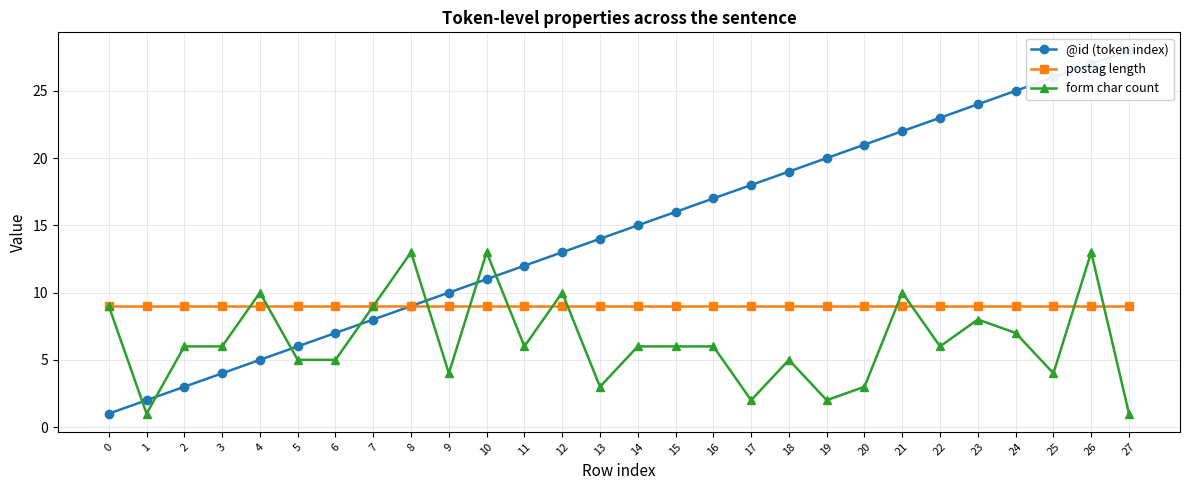

Reading left to right, list all the values displayed in this chart.

@id (token index): 1	2	3	4	5	6	7	8	9	10	11	12	13	14	15	16	17	18	19	20	21	22	23	24	25	26	27	28
postag length: 9	9	9	9	9	9	9	9	9	9	9	9	9	9	9	9	9	9	9	9	9	9	9	9	9	9	9	9
form char count: 9	1	6	6	10	5	5	9	13	4	13	6	10	3	6	6	6	2	5	2	3	10	6	8	7	4	13	1